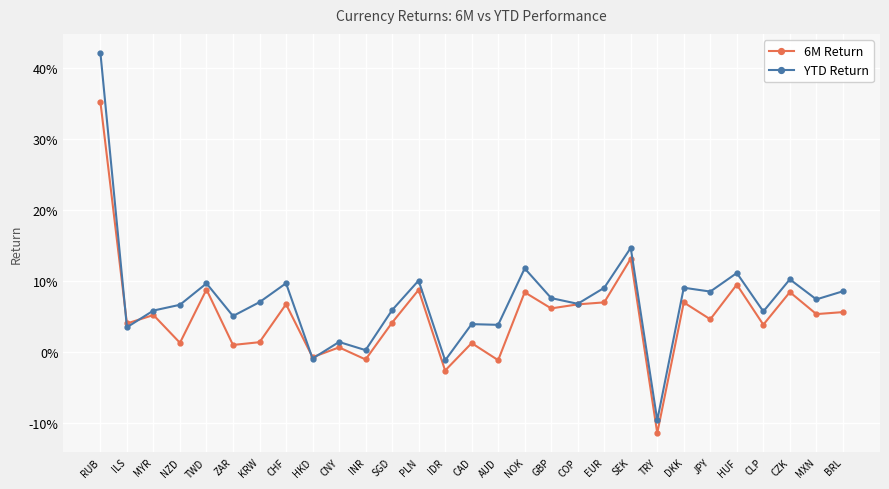

What are all the series names shown in the legend?

6M Return, YTD Return